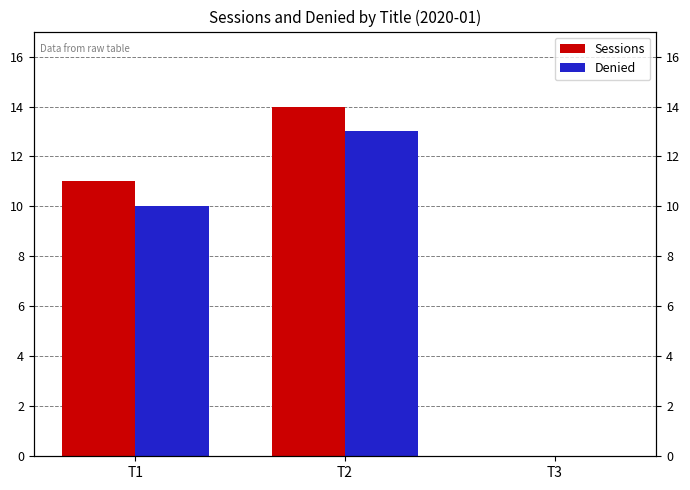

List the series in order of their overall mean, lowest first.

Denied, Sessions